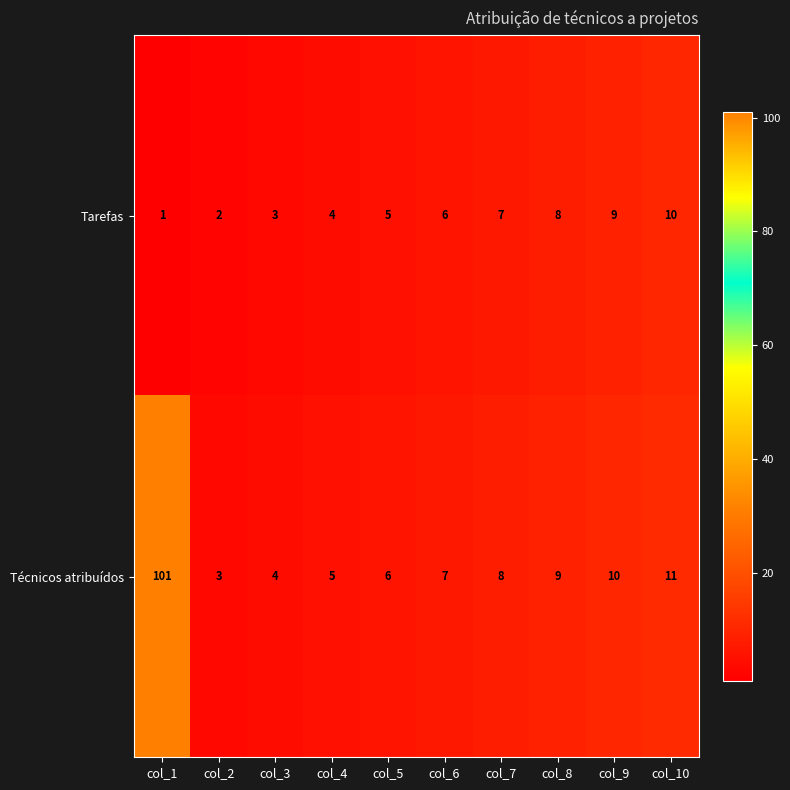

What is the average value of the Tarefas series?

6